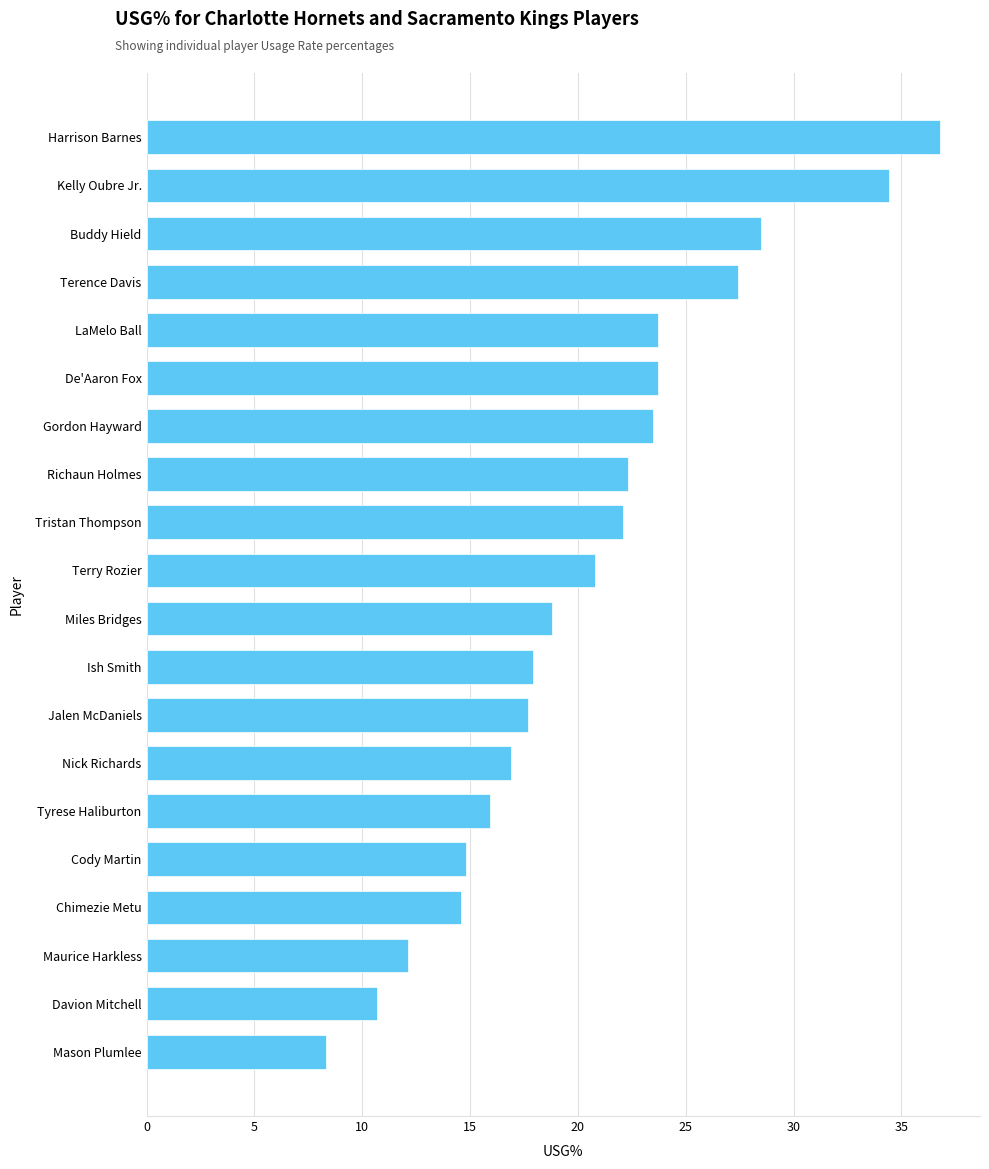

What is the difference between the maximum and minimum values?

28.5